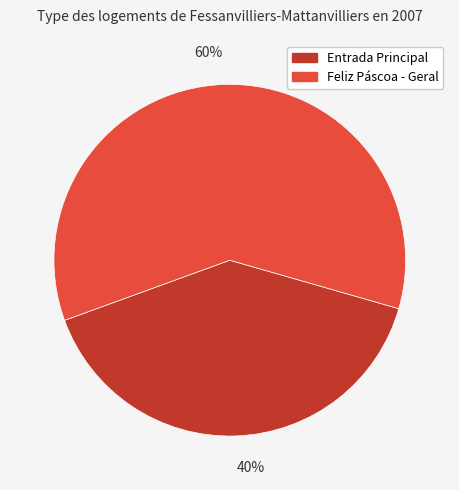

To the nearest percent, what percentage of the pie is 40%?

40%